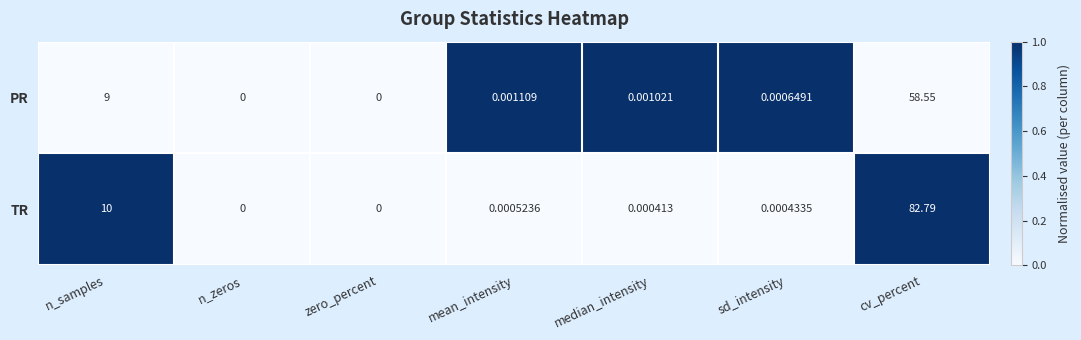

At sd_intensity, list the series in order from smallest to largest.

TR, PR